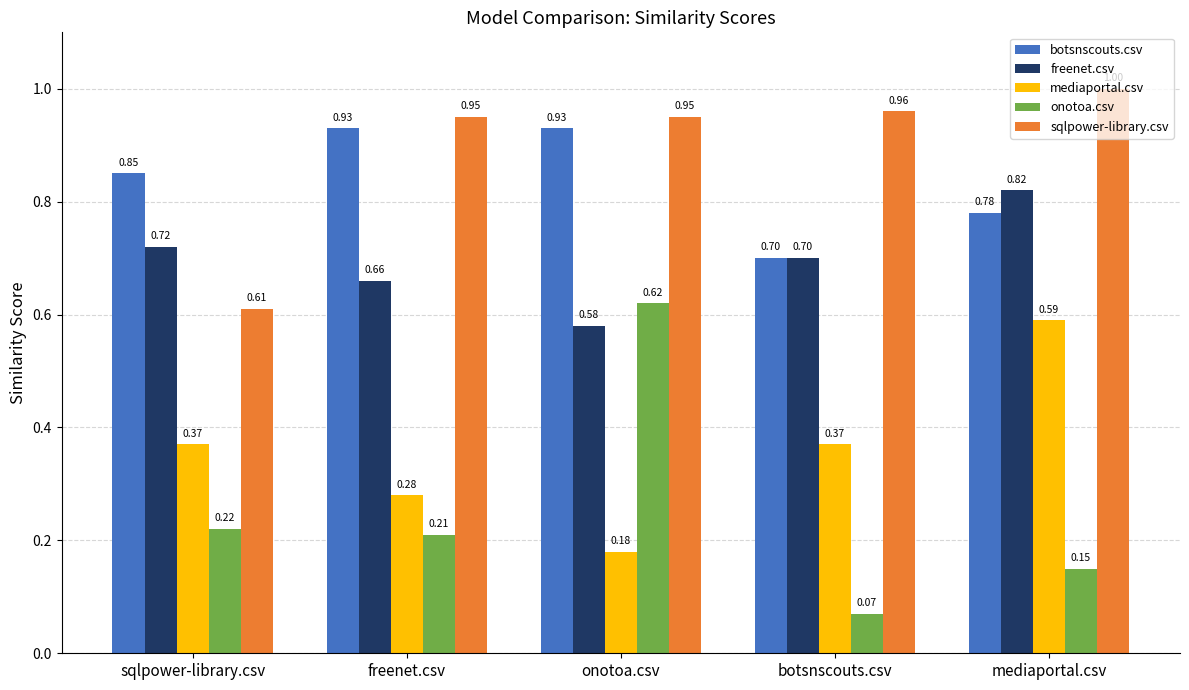

What is the label of the 5th bar from the left?

mediaportal.csv